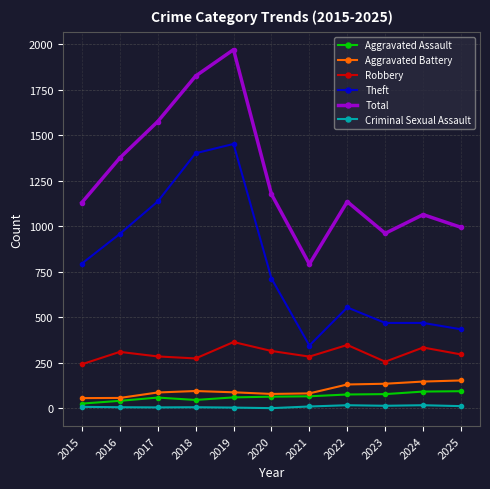

True or false: Total and Robbery intersect in this chart.

False